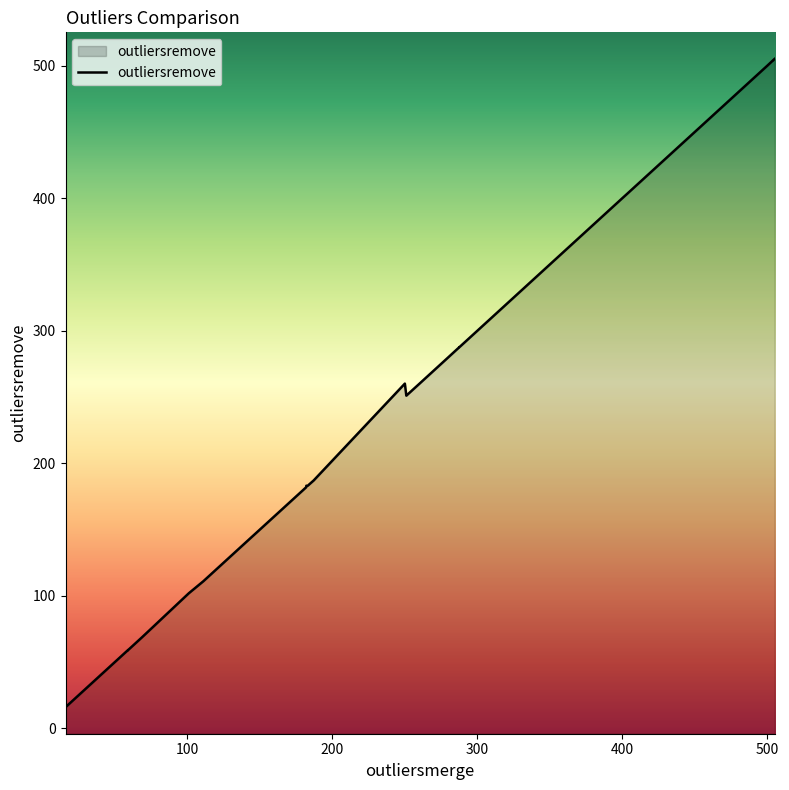

What is the smallest value displayed?

16.1